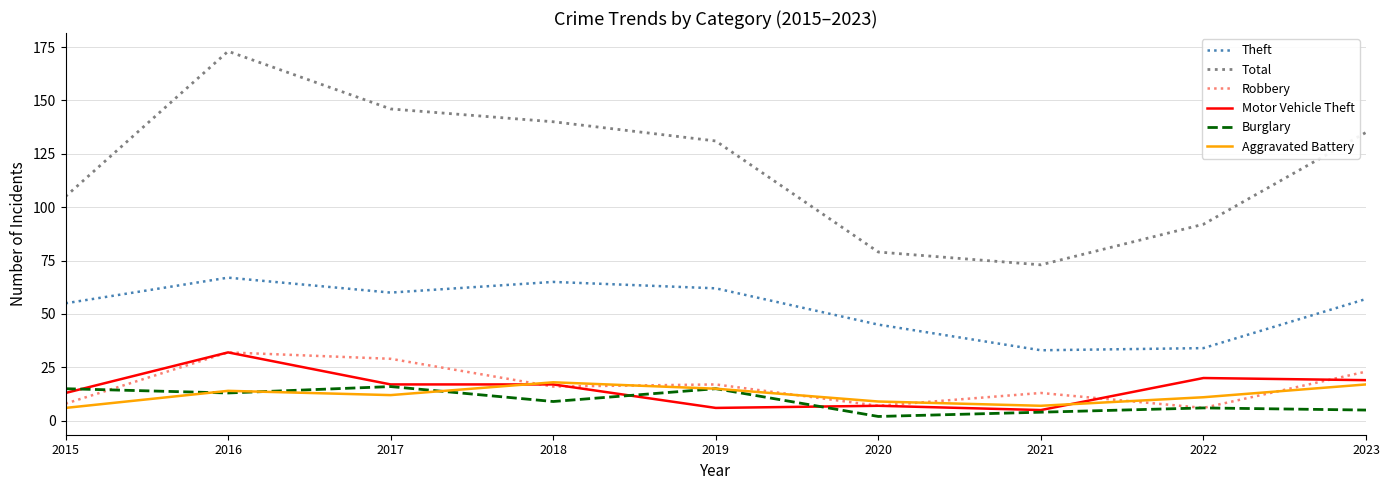

Which series changed the most between 2019 and 2020?

Total